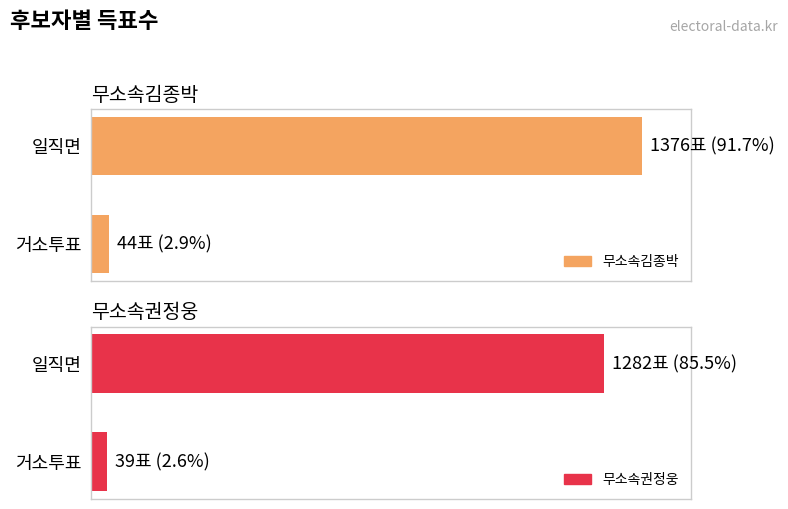

Which series has the largest total across all categories?

무소속김종박